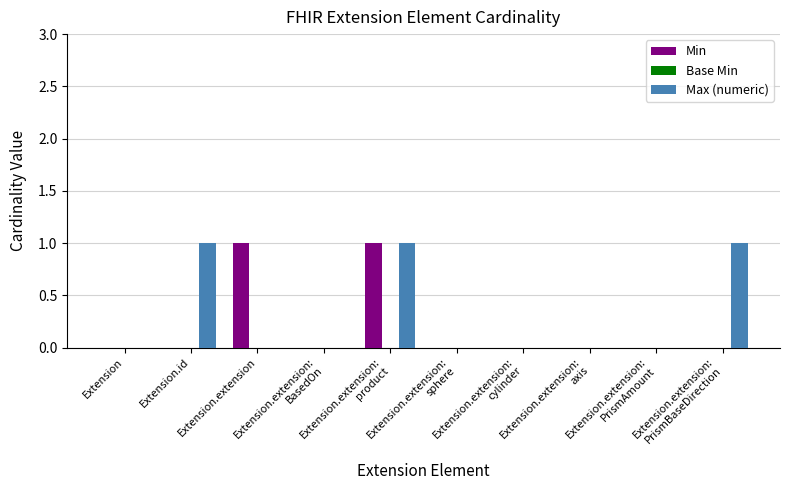

Does the chart contain stacked bars?

No